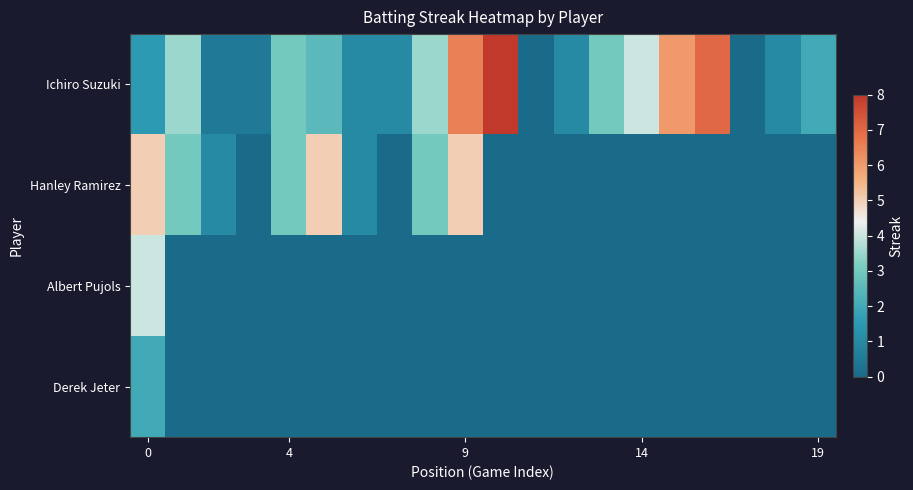

At how many categories does at least one series exceed 1?

12